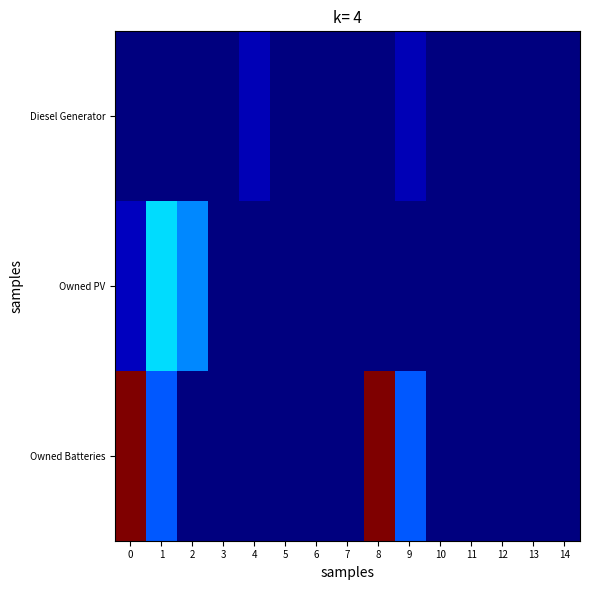

At how many categories does at least one series exceed 1267?

2